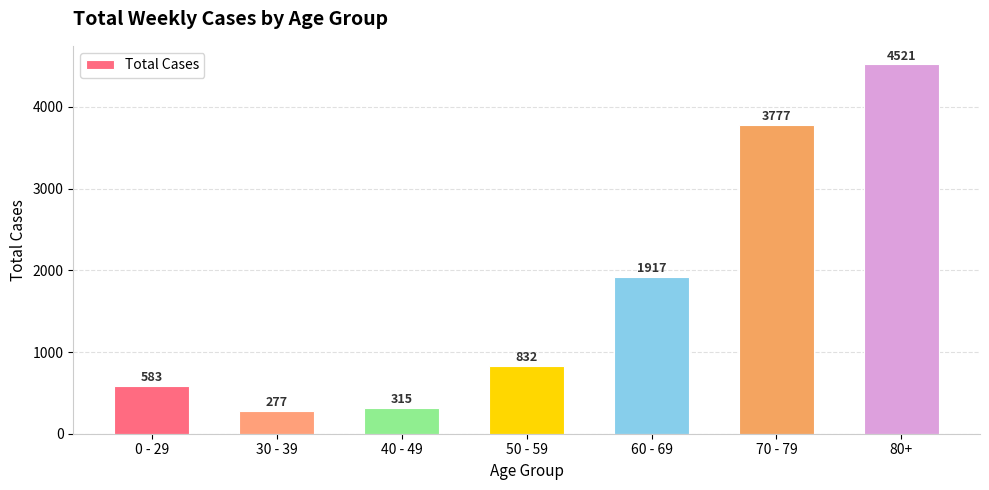

Are the bars horizontal?

No